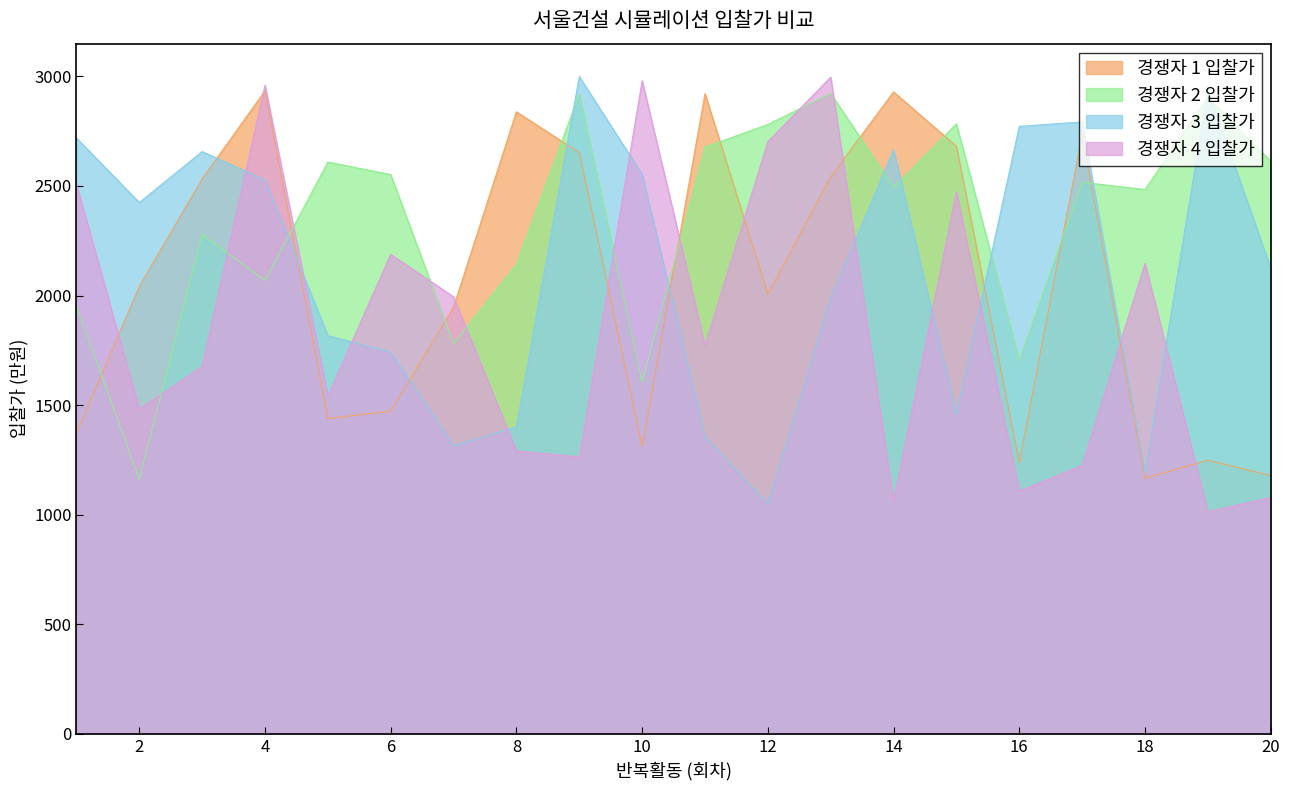

What is the spread (max minus min) of values at 10?

1669.6